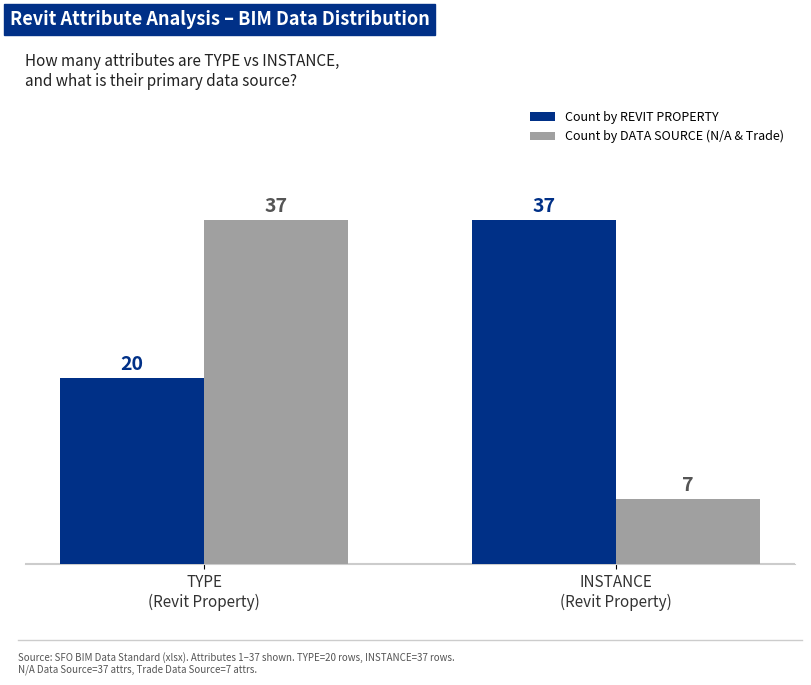

Is it true that Count by DATA SOURCE (N/A & Trade) equals 22 at TYPE
(Revit Property)?

False